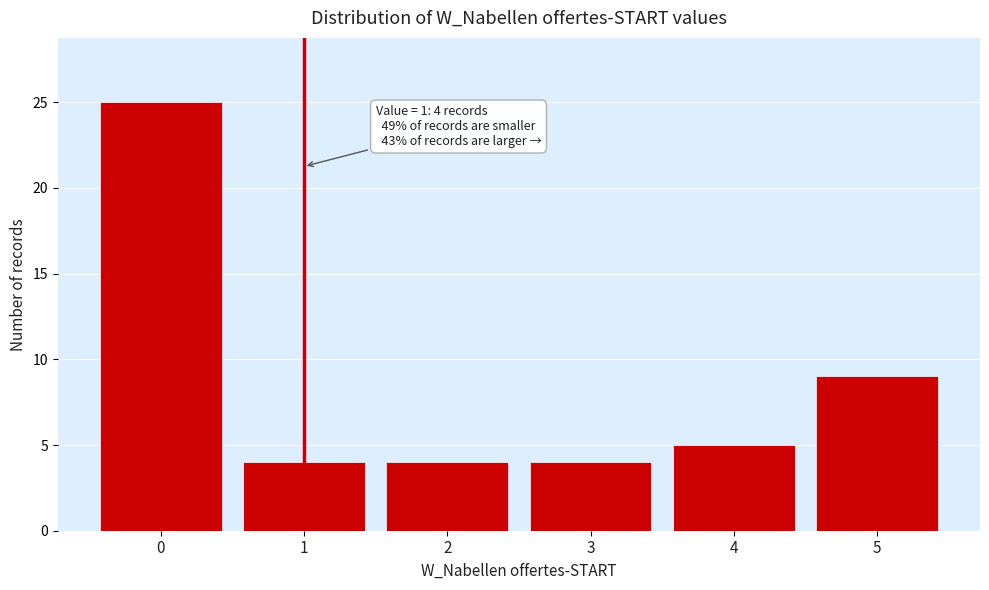

Reading right to left, what are all the values shown in this chart?

9	5	4	4	4	25